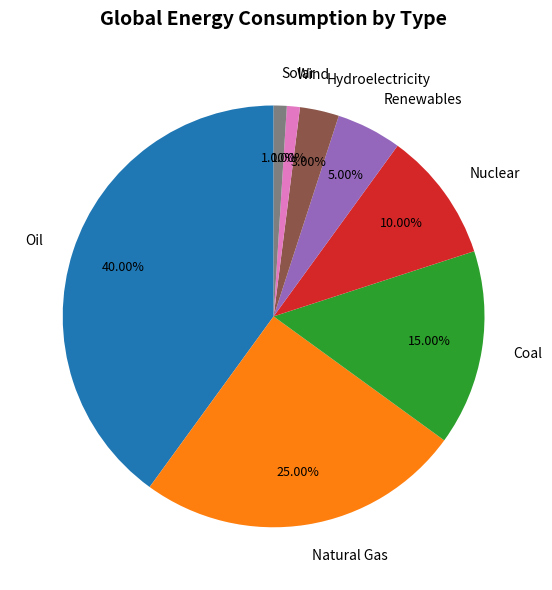

Count the number of slices in the pie.

8